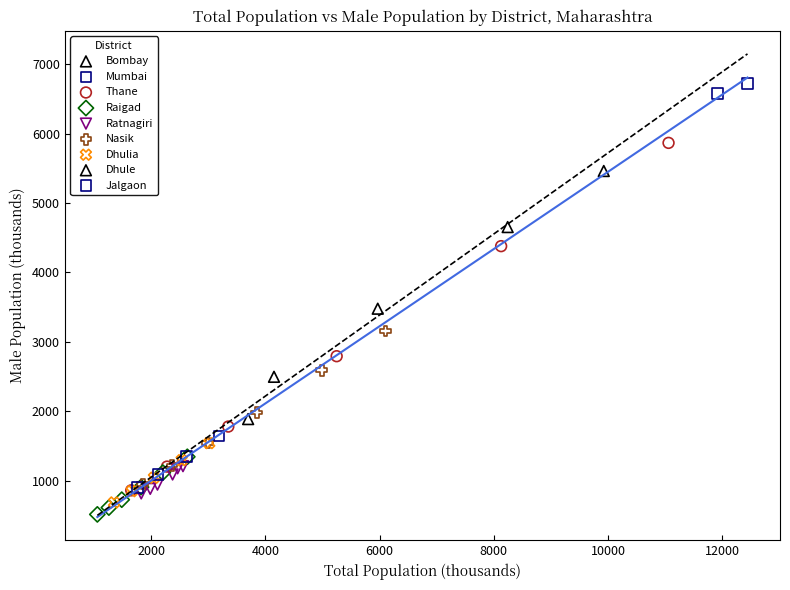

Which series reaches the minimum Y coordinate?

Raigad